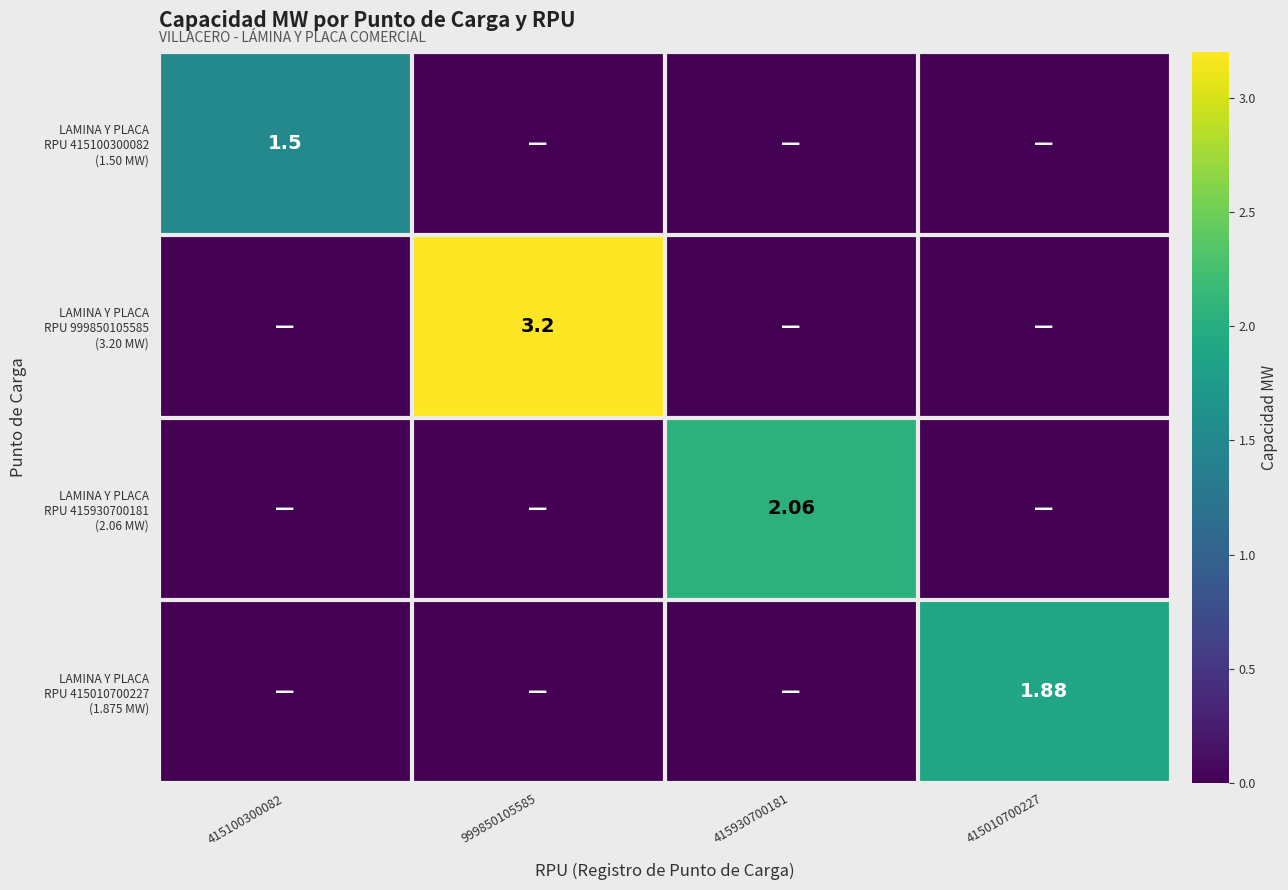

At which label is LAMINA Y PLACA RPU 415100300082 (1.50 MW) closest to 0?

999850105585